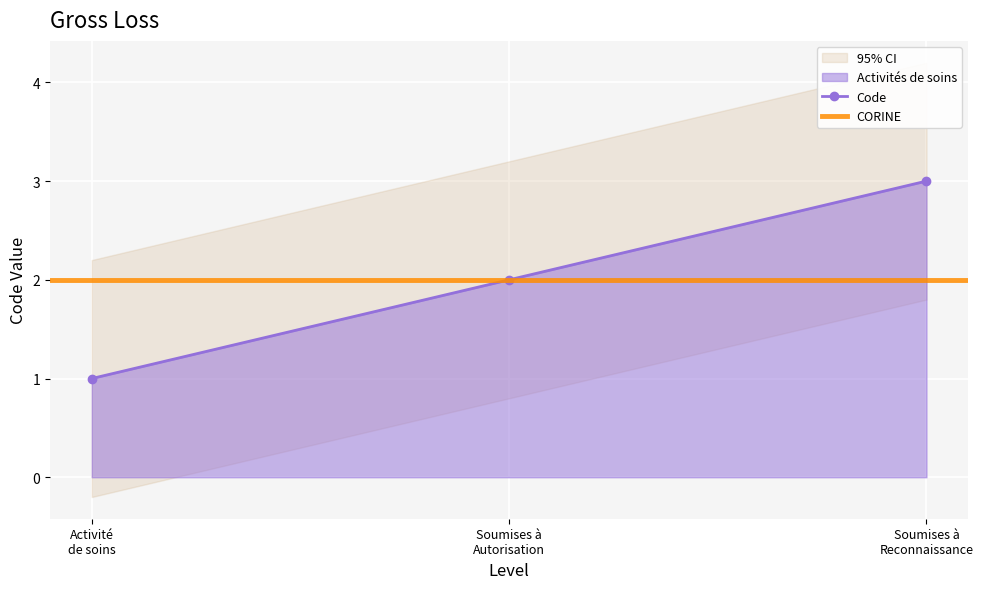

How many values are between 1 and 3?

3